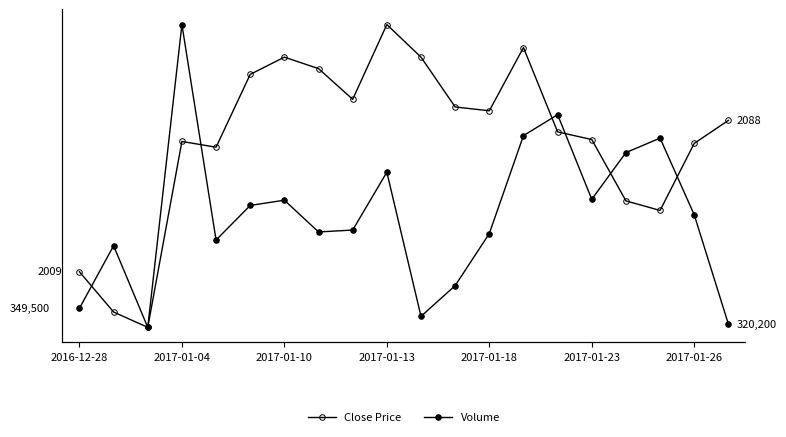

The Volume series shows 551700 at 2017-01-23. True or false?

True